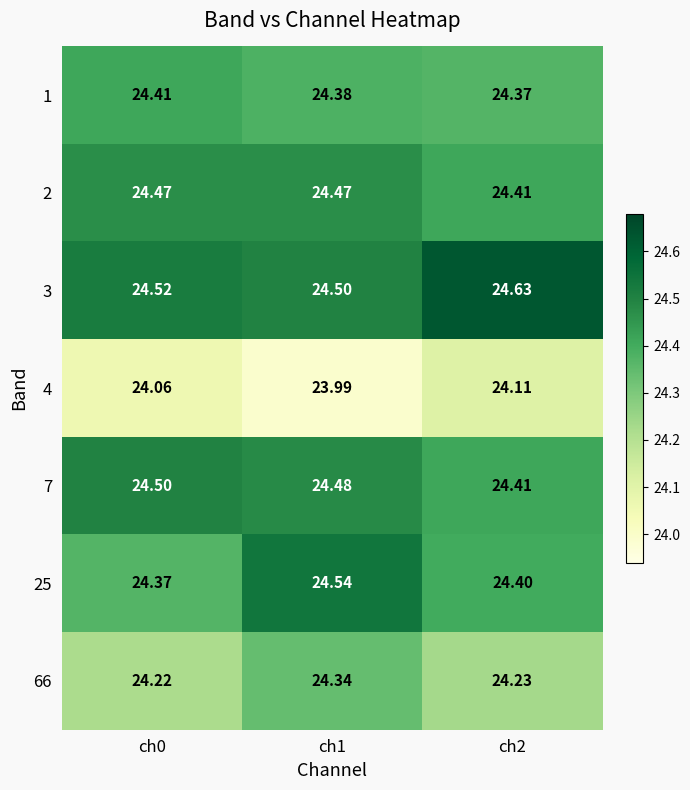

What is the minimum value shown in the chart?

24.0